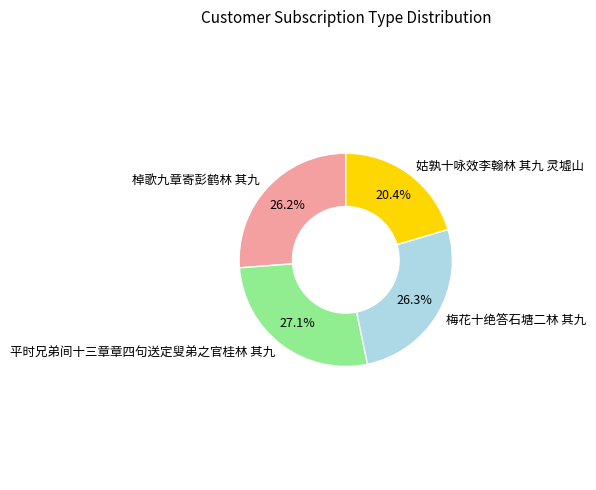

The 梅花十绝答石塘二林 其九 slice represents 18% of the pie. True or false?

False